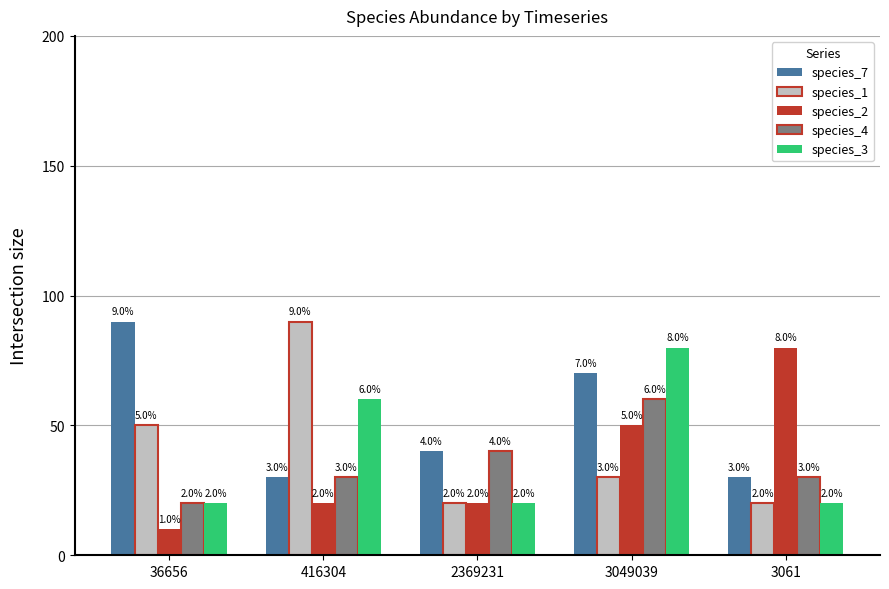

Rank the series by their maximum value, from lowest to highest.

species_4, species_2, species_3, species_7, species_1